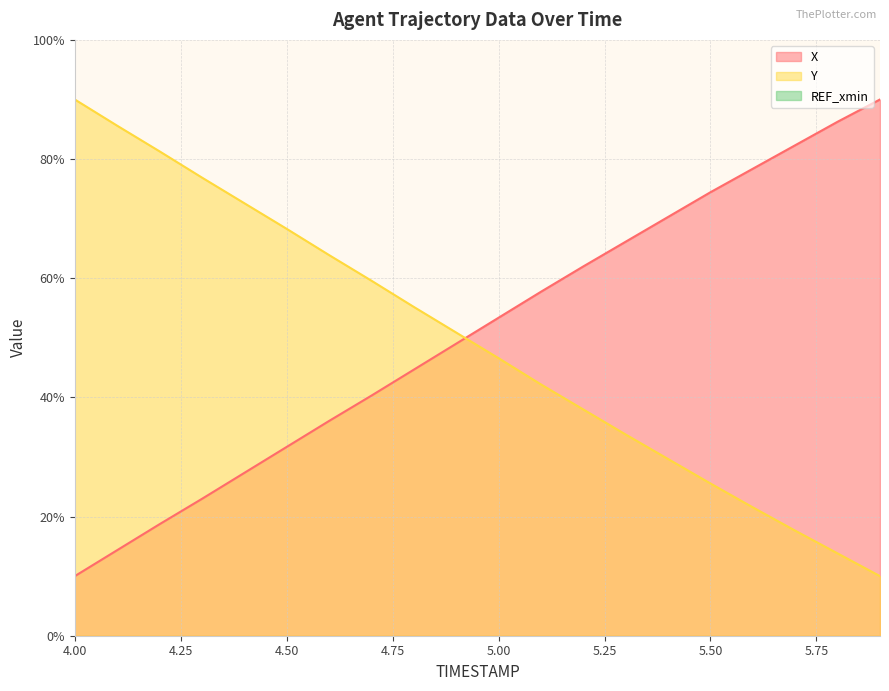

What is the lowest value of the Y series?

10.0